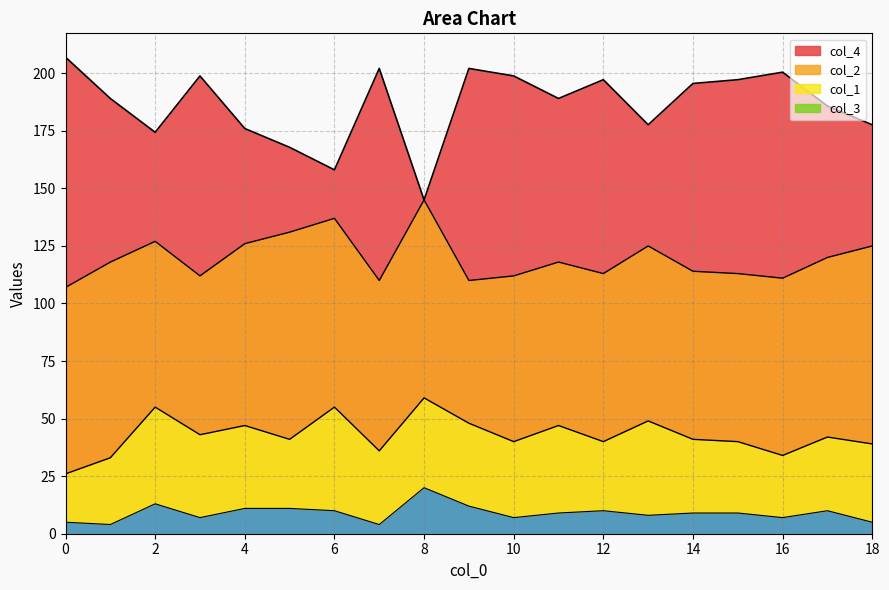

True or false: col_4 and col_3 cross at least once.

False